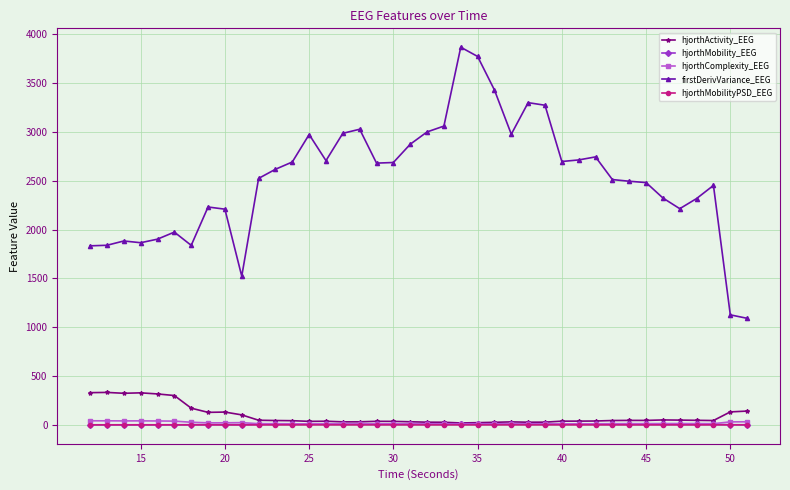

True or false: hjorthMobilityPSD_EEG and firstDerivVariance_EEG intersect in this chart.

False